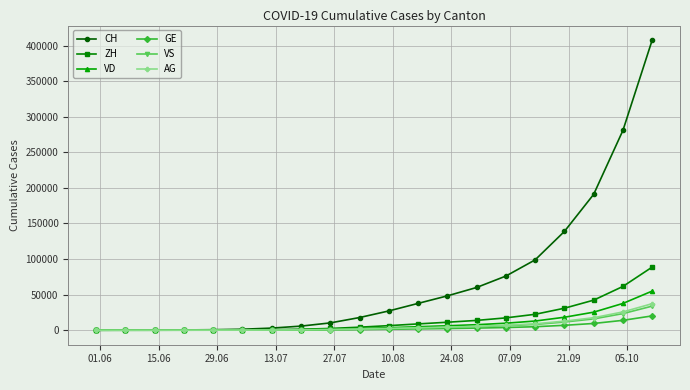

How many lines are shown in the chart?

6